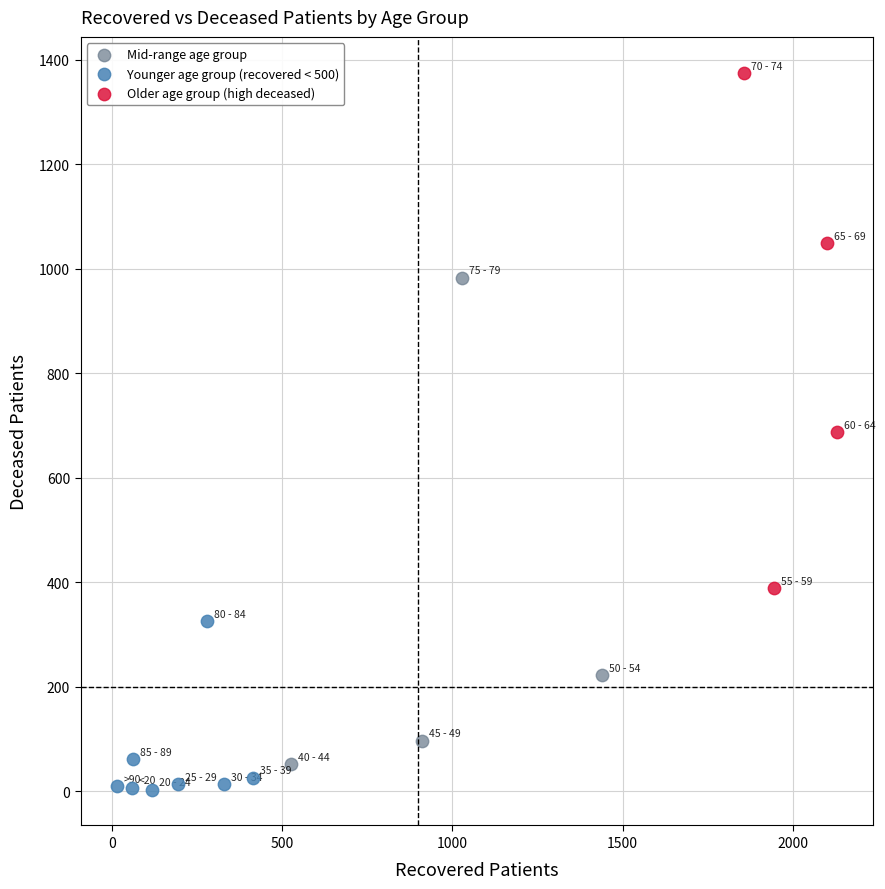

Which series reaches the maximum Y coordinate?

Older age group (high deceased)